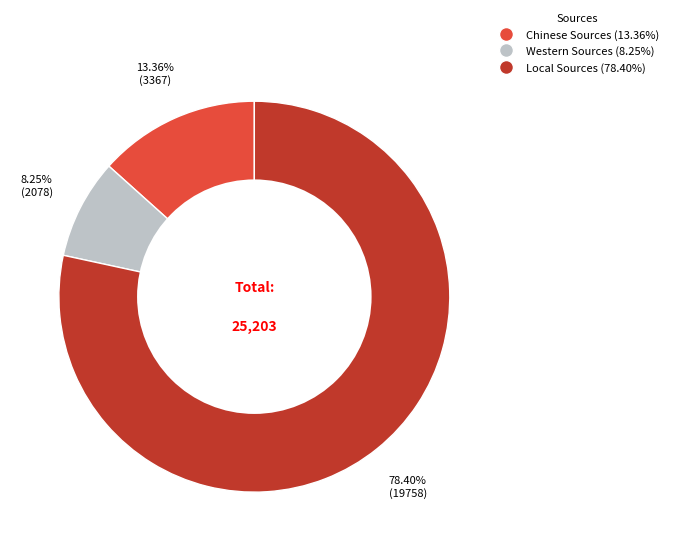

To the nearest percent, what is the combined percentage of Western Sources and Local Sources?

87%